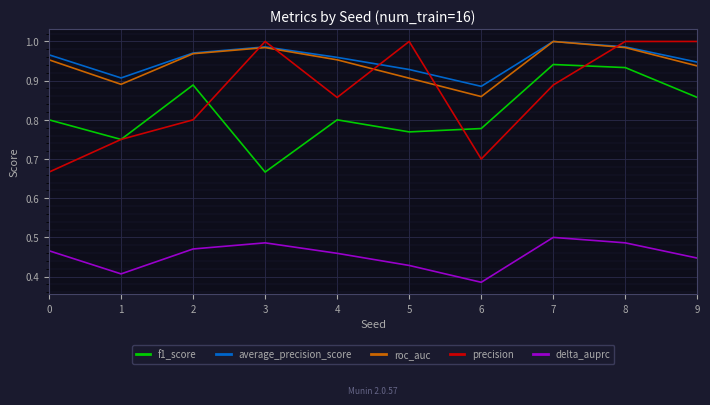

True or false: f1_score and precision intersect in this chart.

True